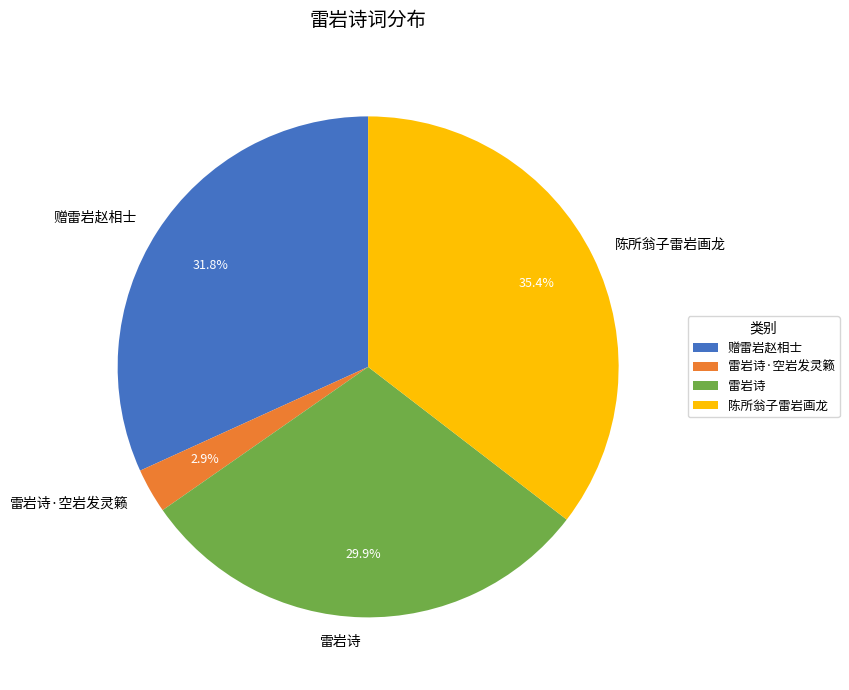

What percentage is the 雷岩诗·空岩发灵籁 slice, to the nearest percent?

3%